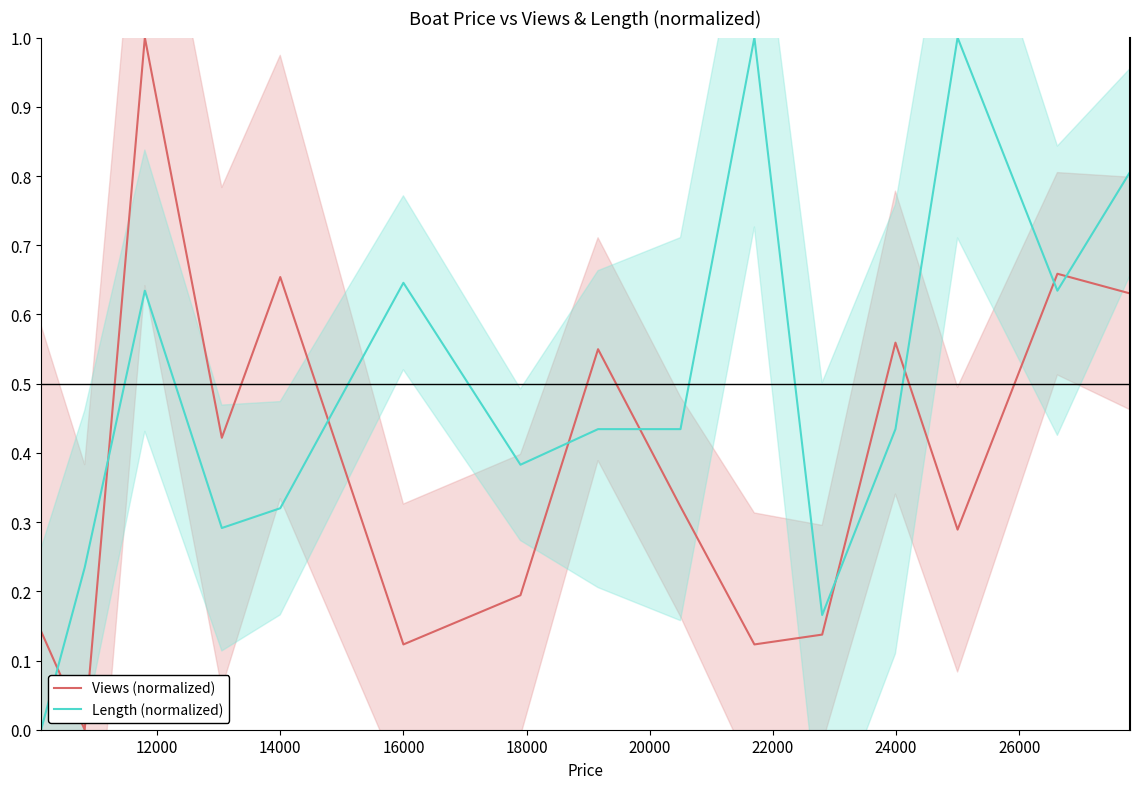

Rank the series by their maximum value, from highest to lowest.

Views (normalized), Length (normalized)